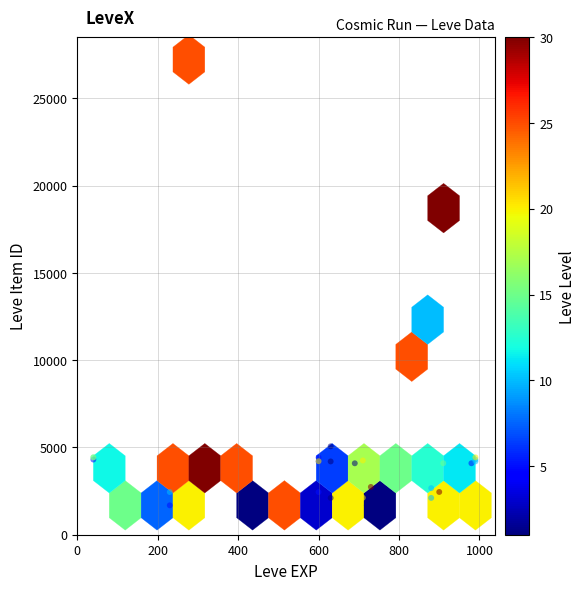

What Y value in the scatter plot is closest to 14448?

12018